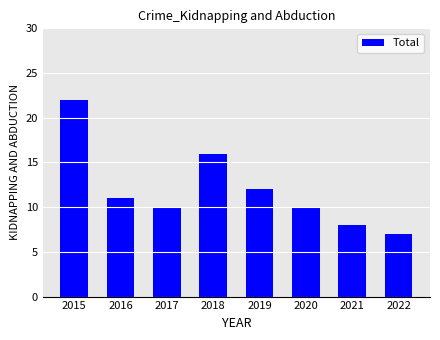

What is the value of the 6th bar from the left?

10